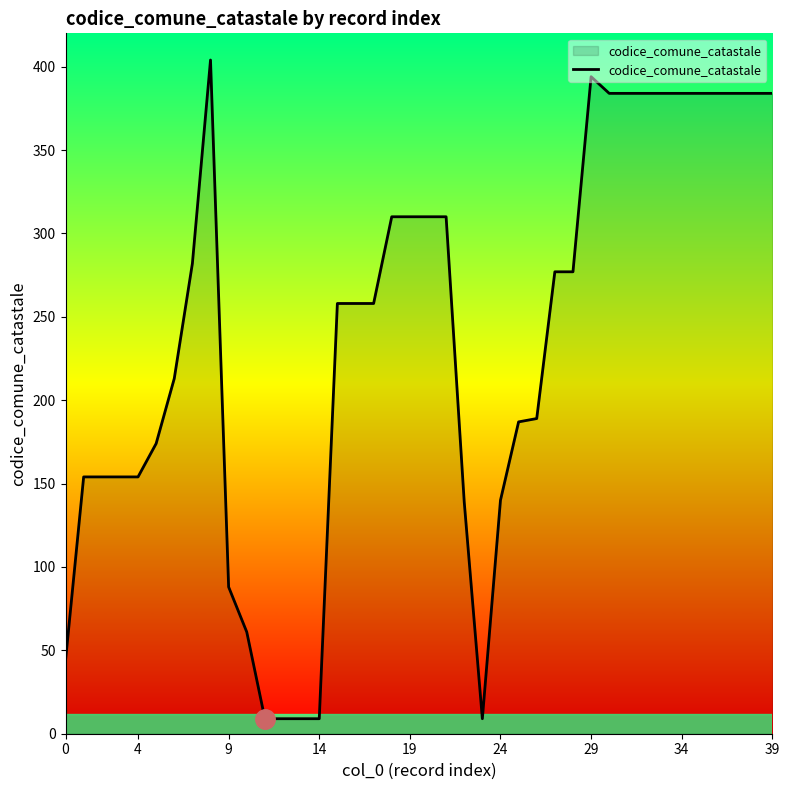

What is the difference between the maximum and minimum values?

395